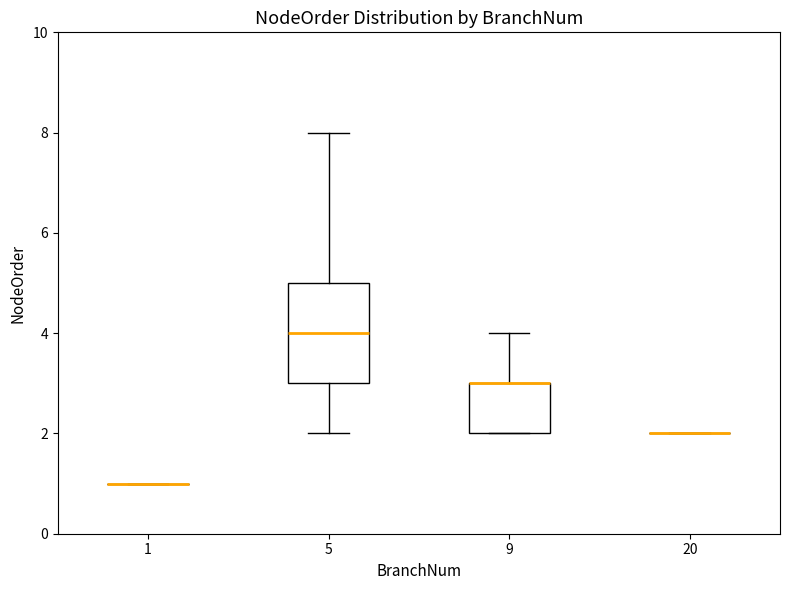

Reading left to right, read every box against the y-axis: the position of its median line, the range the box covers, and the ends of its whiskers. The values are not printed on the chart, so give them approximately, as read against the axis.

1: box collapsed to a line at 1, whiskers 1 to 1
5: median 4, box 3 to 5, whiskers 2 to 8
9: median 3 (drawn on the box's upper edge), box 2 to 3, whiskers 2 to 4
20: box collapsed to a line at 2, whiskers 2 to 2